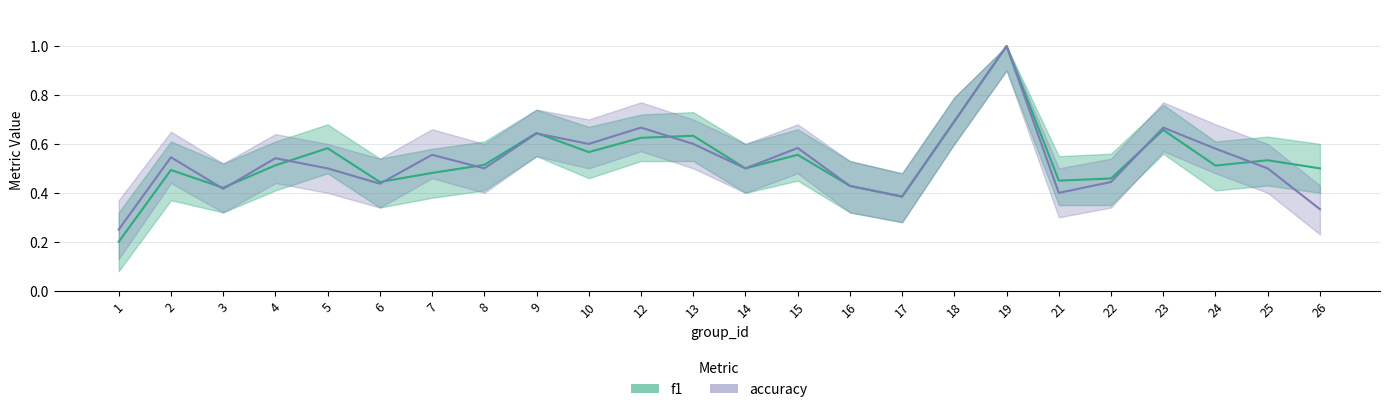

List the labels in order of f1 value, smallest first.

1, 17, 3, 16, 6, 21, 22, 7, 2, 14, 26, 24, 4, 8, 25, 15, 10, 5, 12, 13, 9, 23, 18, 19